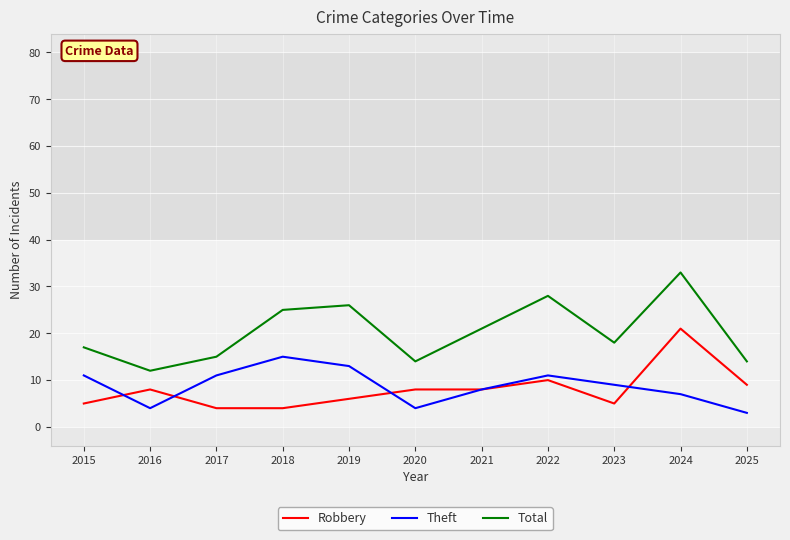

How many distinct data groups are displayed?

3